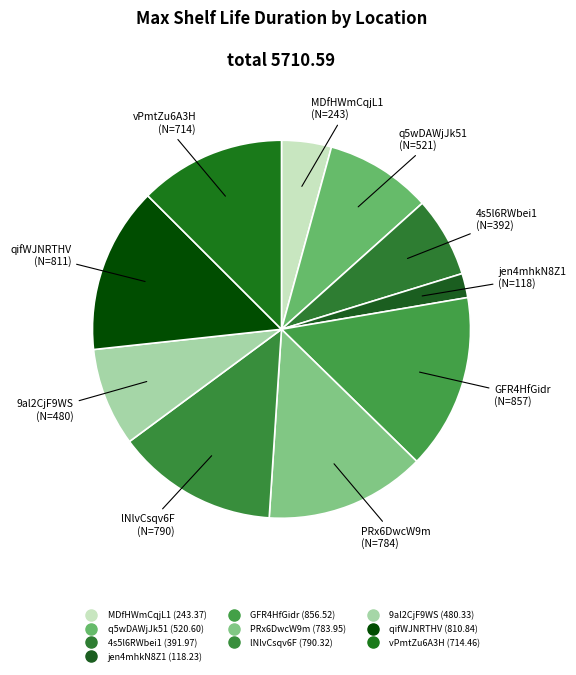

The qifWJNRTHV slice represents 19% of the pie. True or false?

False